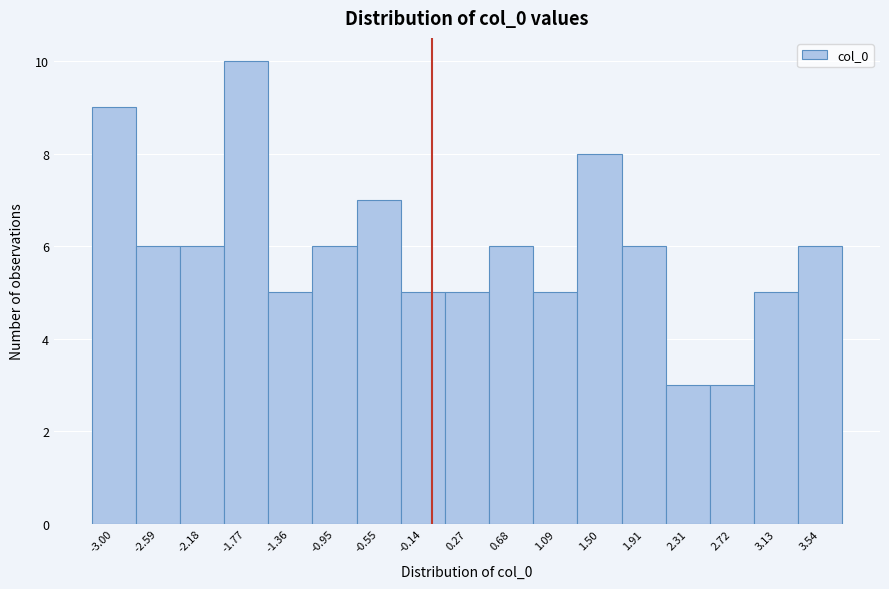

Reading left to right, list all the values displayed in this chart.

9	6	6	10	5	6	7	5	5	6	5	8	6	3	3	5	6